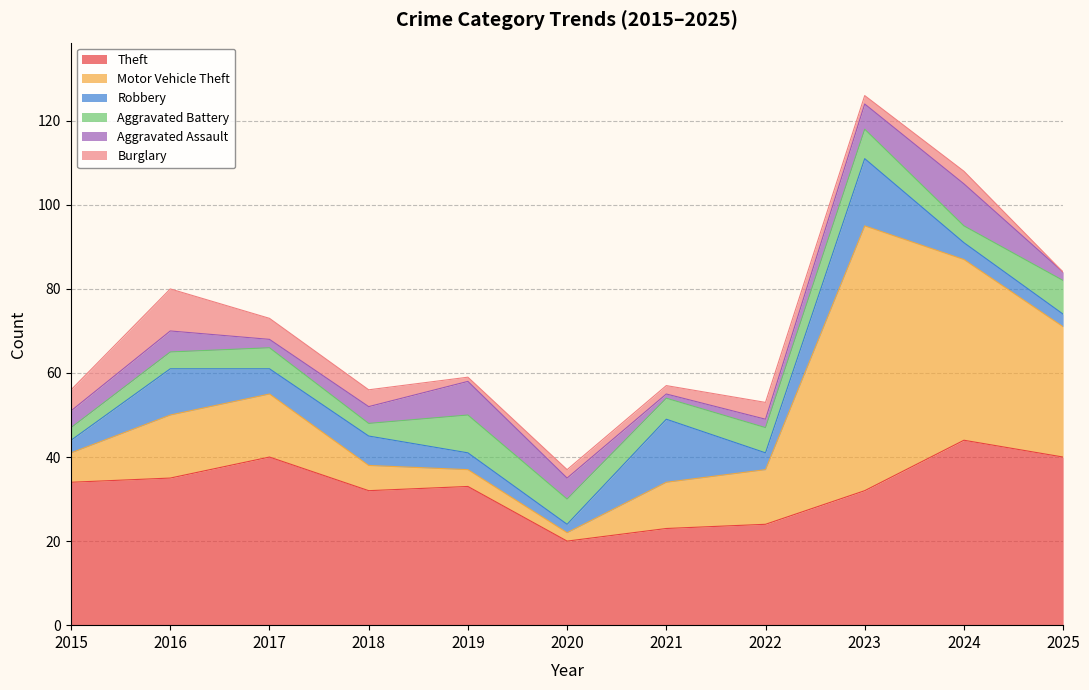

Where is Aggravated Battery nearest to the value 6?

2020